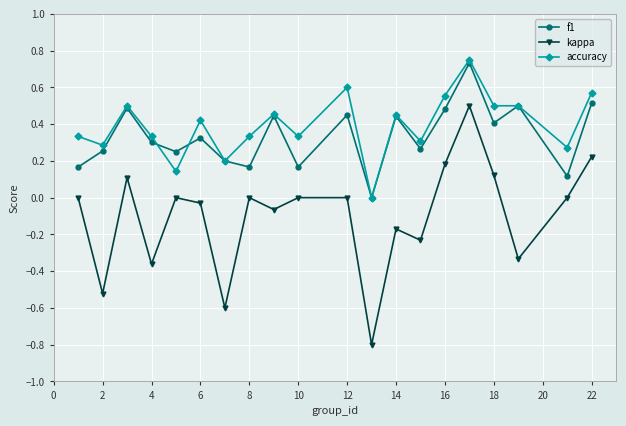

Which series has the largest range (max minus min)?

kappa